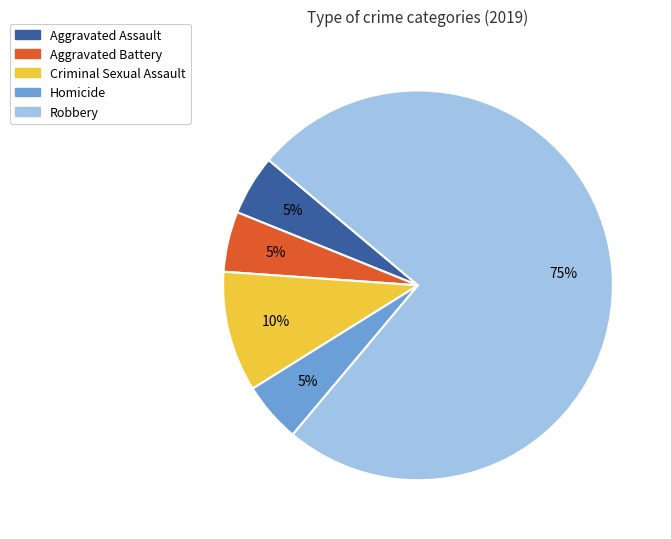

Which category has the biggest portion of the pie?

Robbery